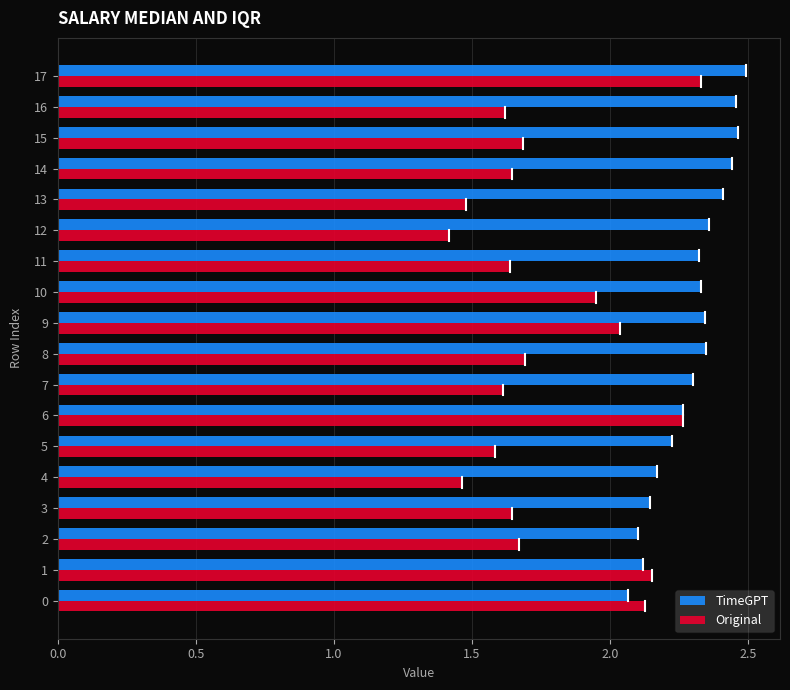

The Original series shows 0.9 at 4. True or false?

False